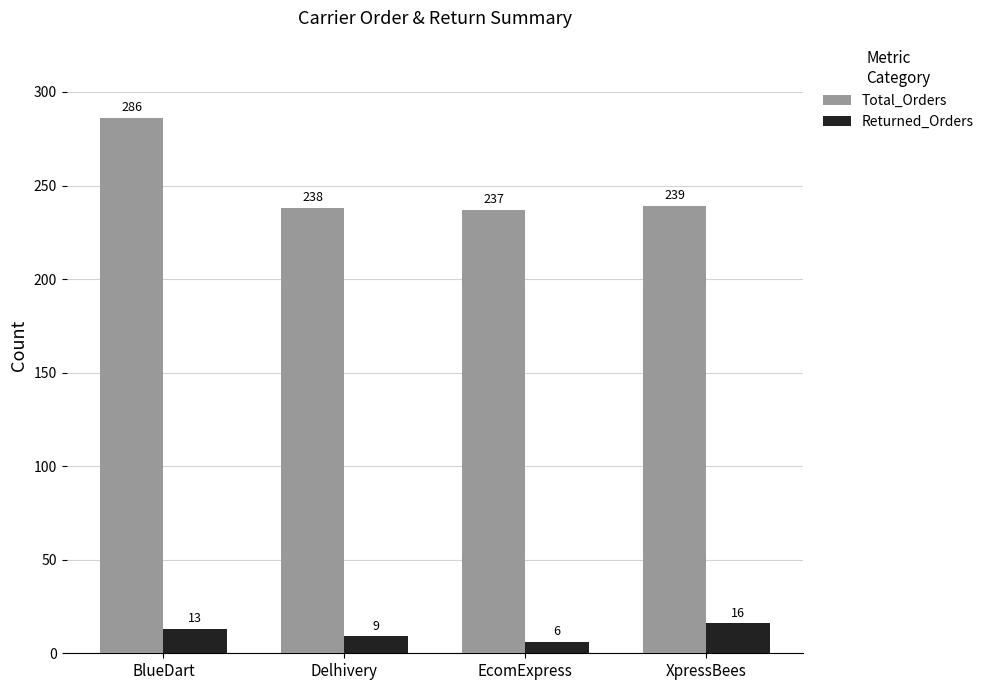

Reading left to right, what are all the values shown in this chart?

Total_Orders: 286	238	237	239
Returned_Orders: 13	9	6	16